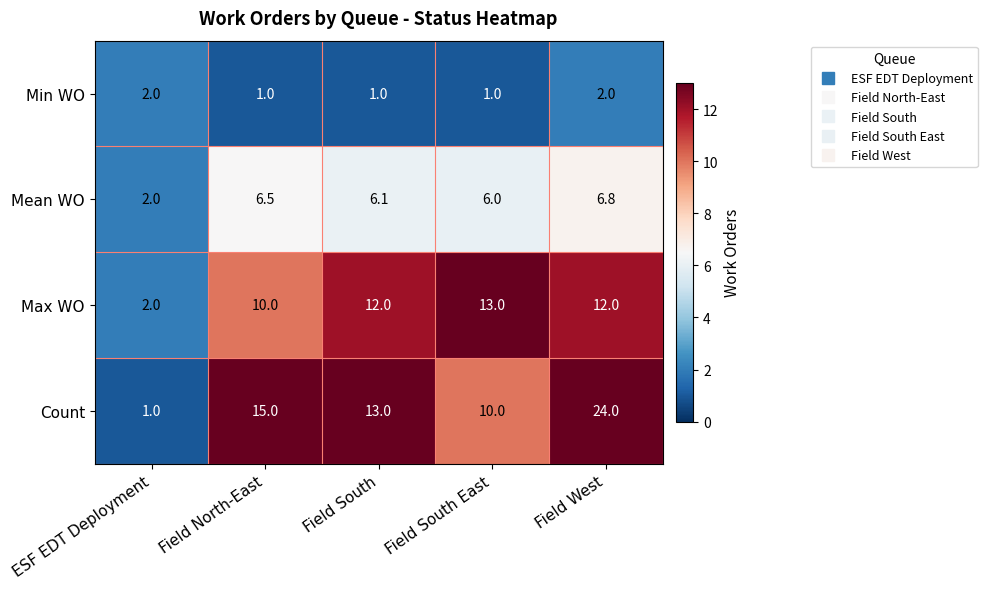

Where is Count nearest to the value 12?

Field South